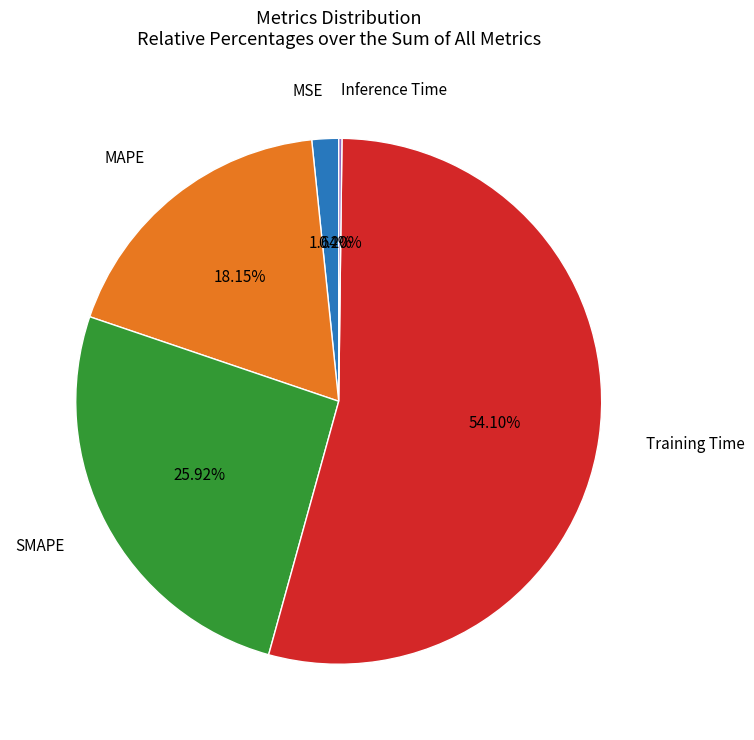

Is it true that MSE is 2% of the pie?

True